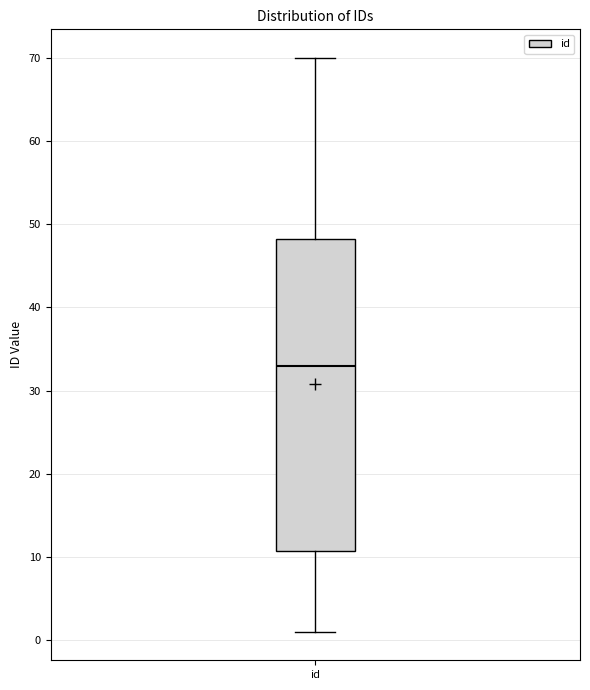

Read this box plot against the y-axis: the position of the median line, the range covered by the box, and the ends of both whiskers. The values are not printed on the chart, so give them approximately, as read against the axis.

median 33, box 11 to 48, whiskers 1 to 70